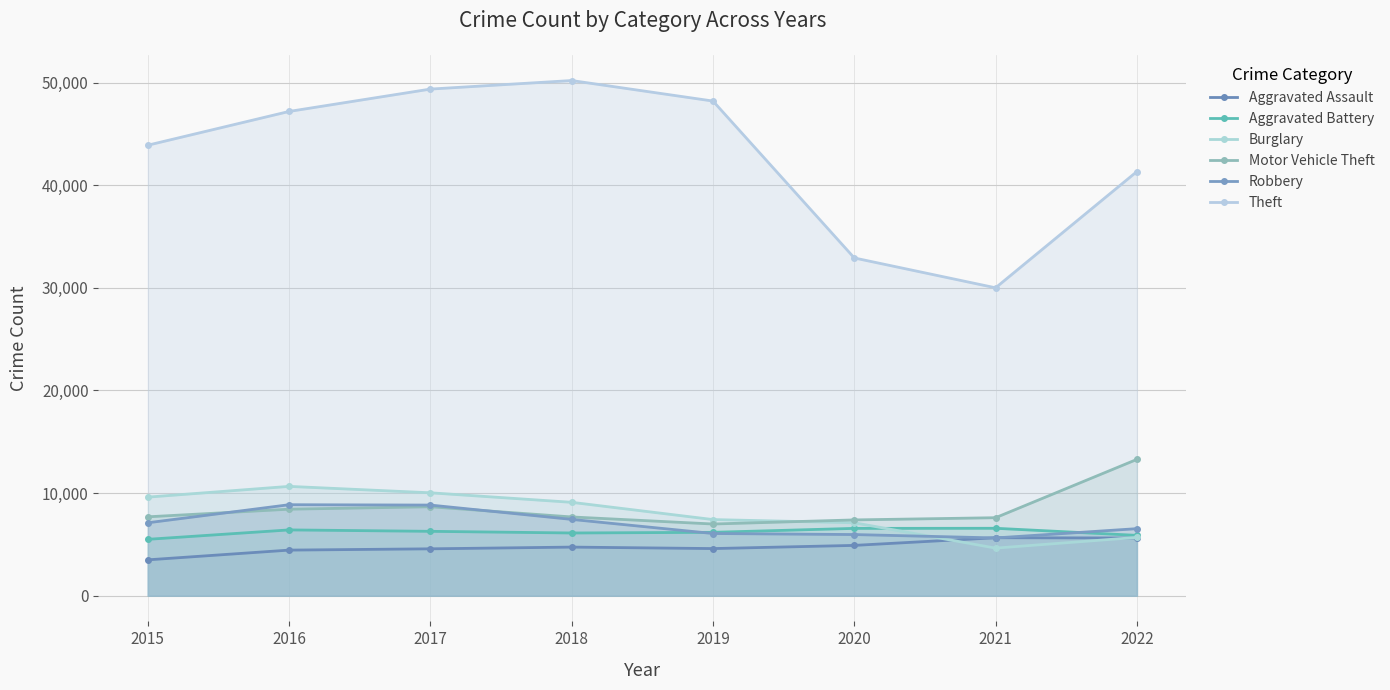

What is the total value across all series at 2017?

87703